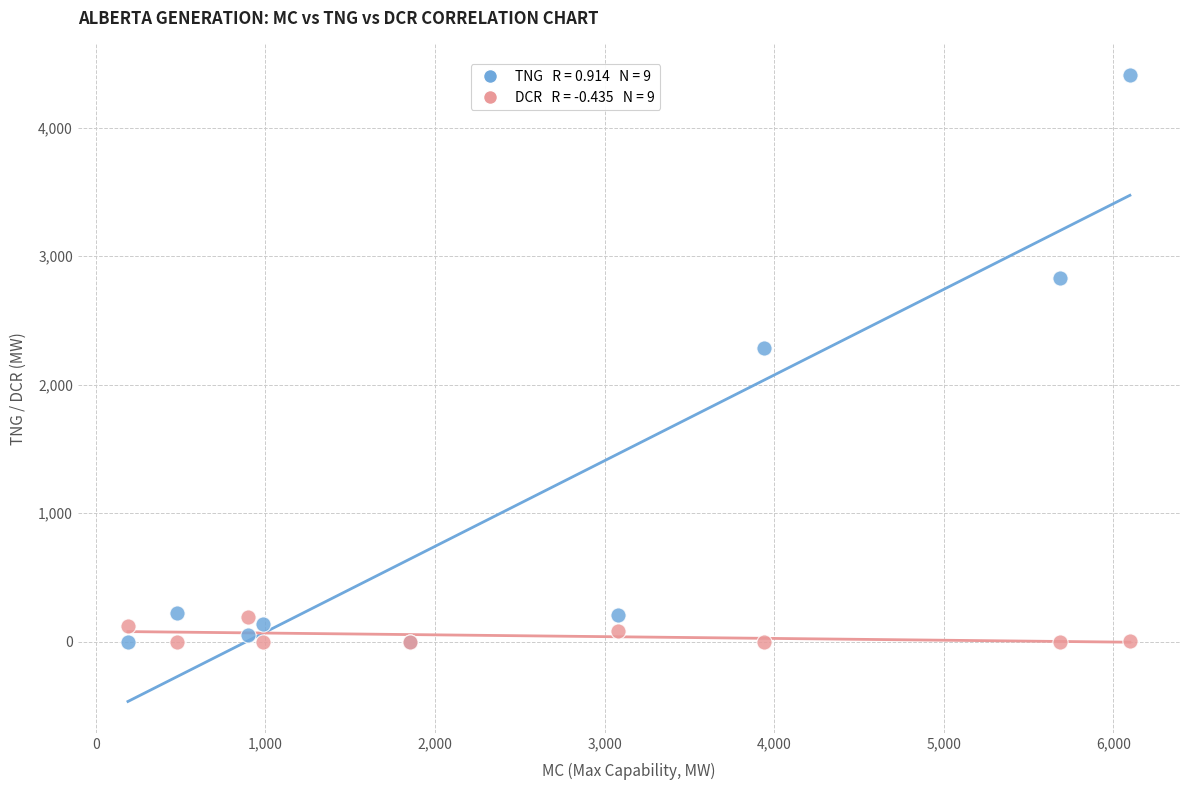

Across all series, what Y value is closest to 2205?

2286